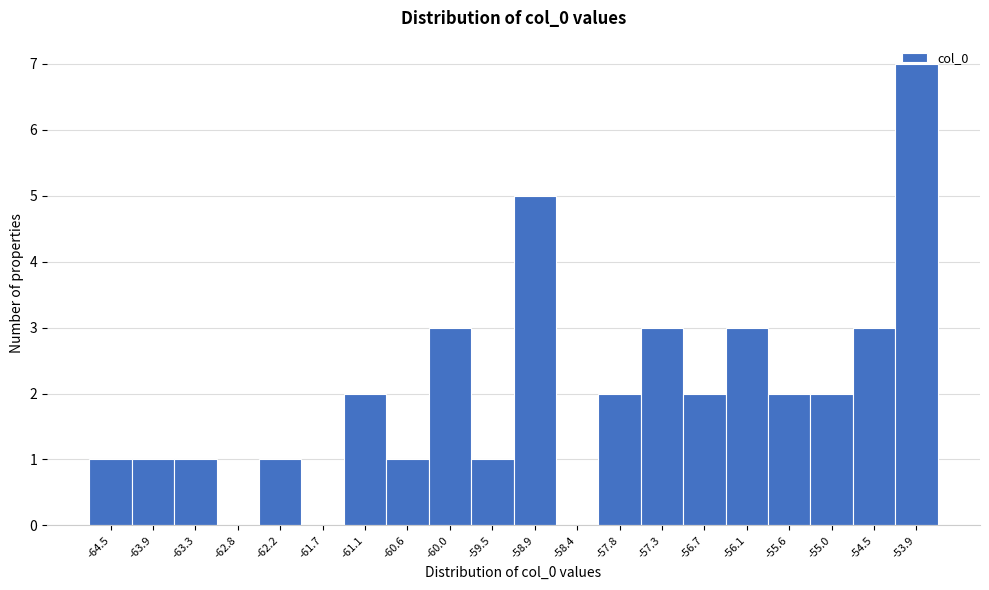

The value at -60.0 is 3. True or false?

True